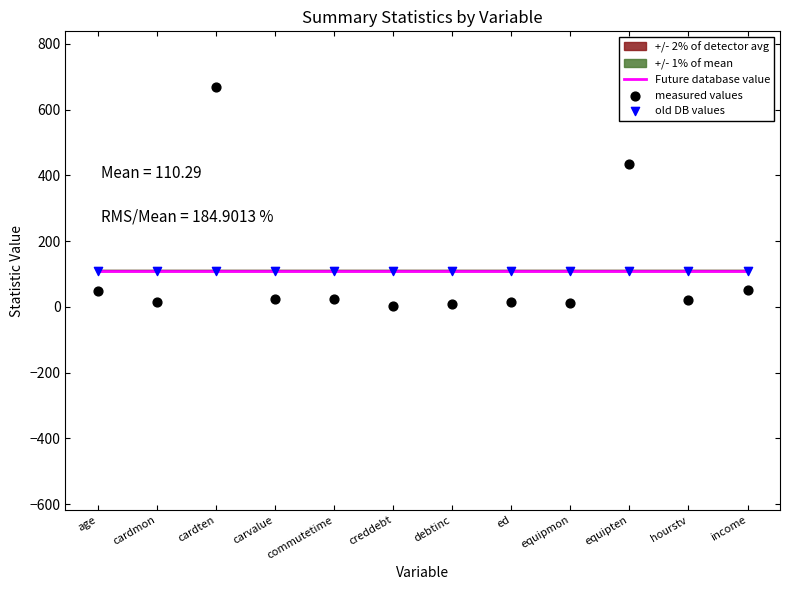

At which category is the sum across all series the highest?

cardten